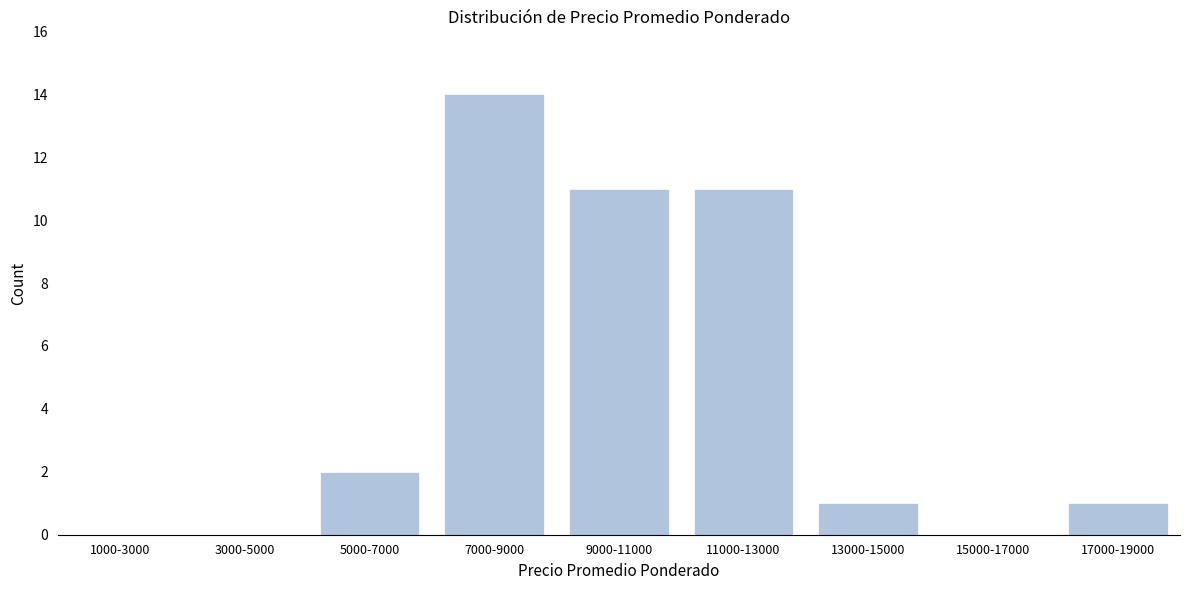

Reading left to right, transcribe all the data shown in this chart.

1000-3000=0	3000-5000=0	5000-7000=2	7000-9000=14	9000-11000=11	11000-13000=11	13000-15000=1	15000-17000=0	17000-19000=1